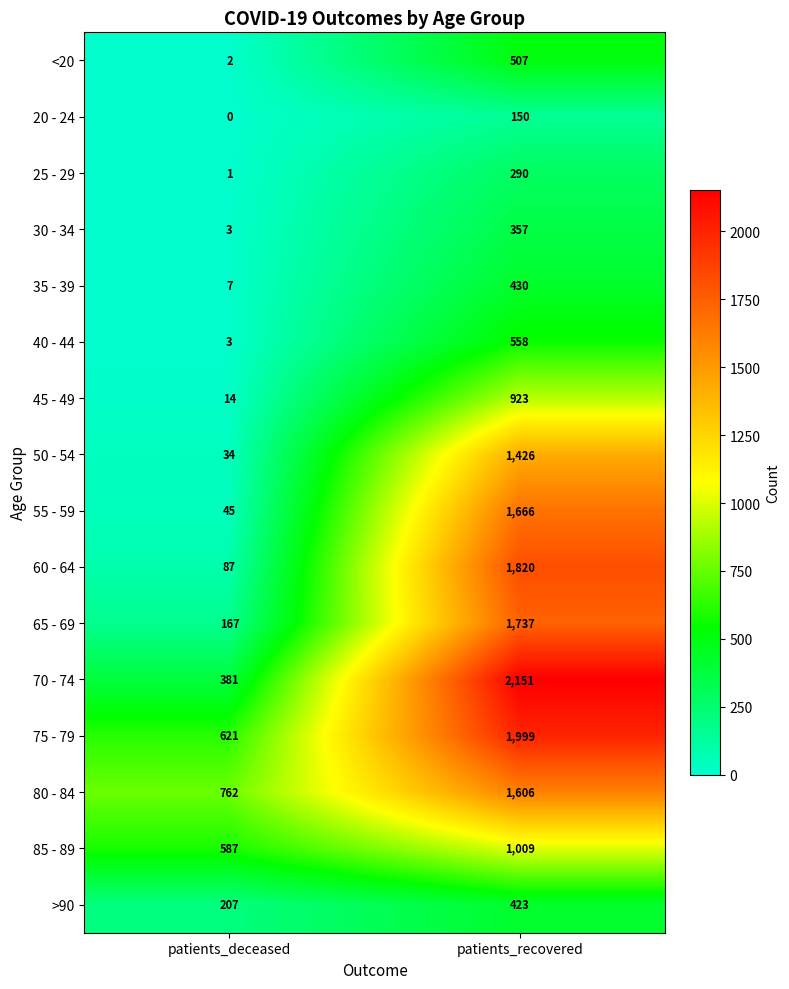

What is the difference between the maximum and minimum values in the 55 - 59 series?

1621